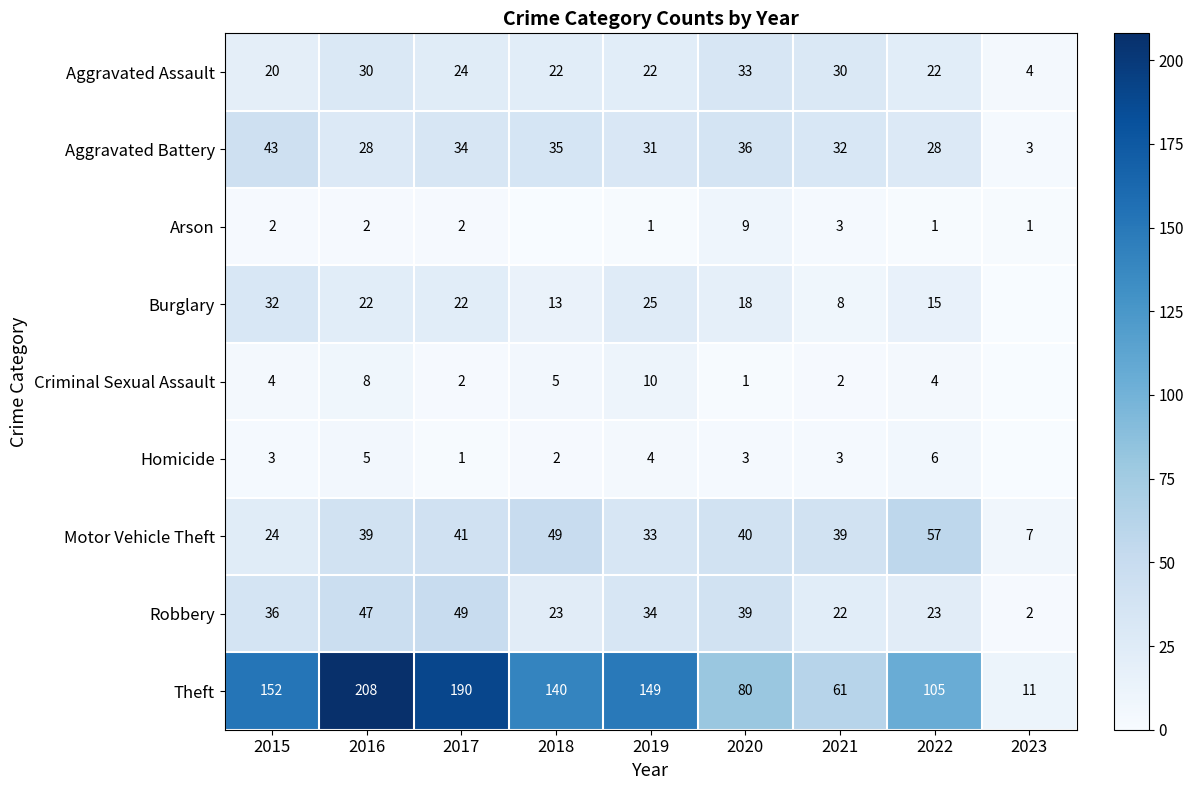

What is the difference between the Robbery values at 2023 and 2020?

37